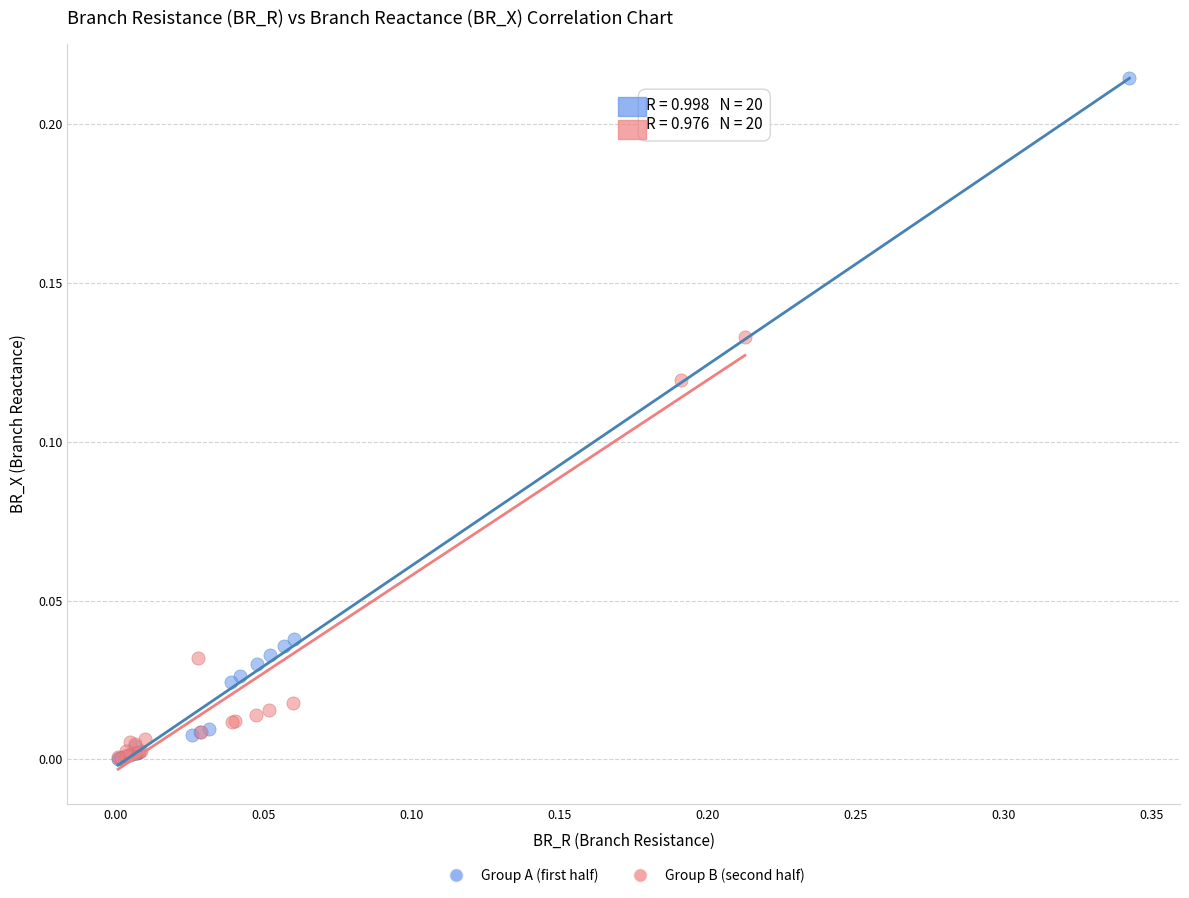

Which series contains the highest Y value?

Group A (first half)